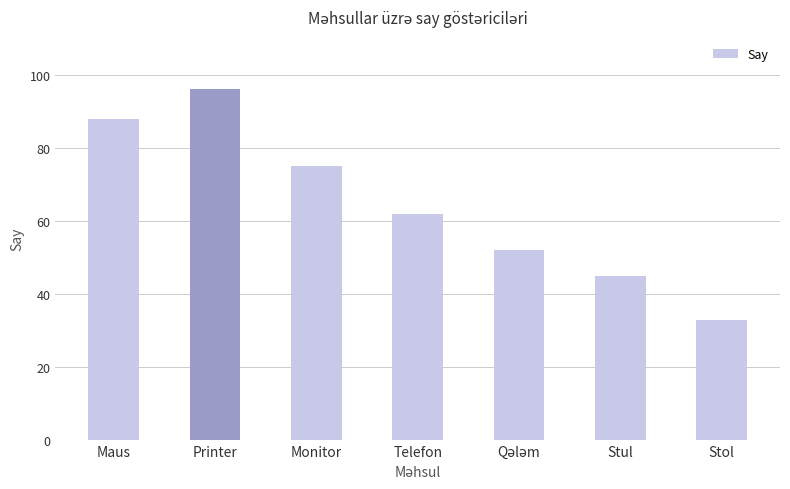

What is the difference between the values at Printer and Monitor?

21